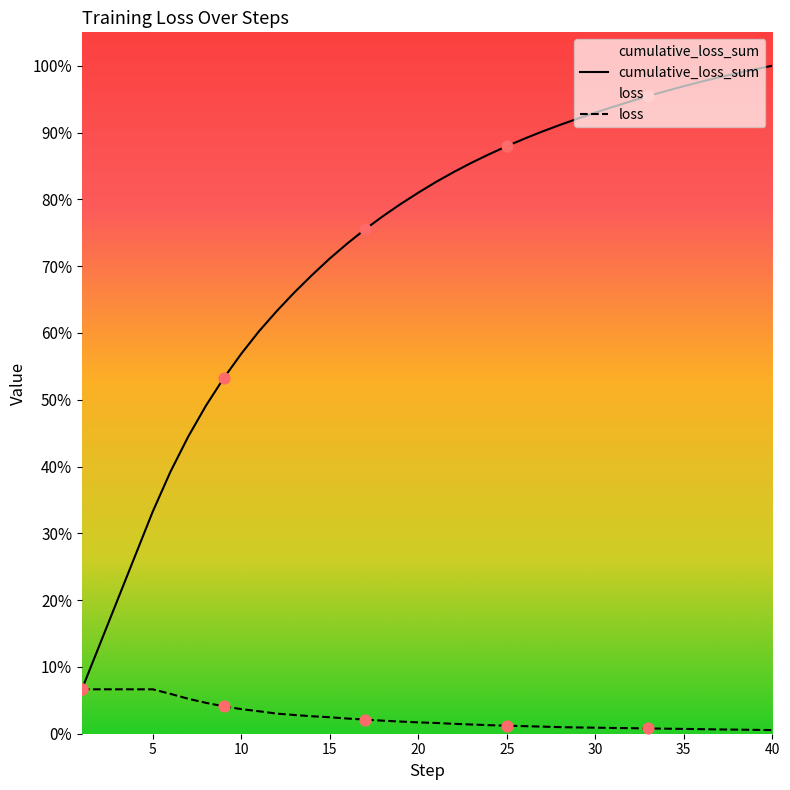

At which category is the sum across all series the highest?

40